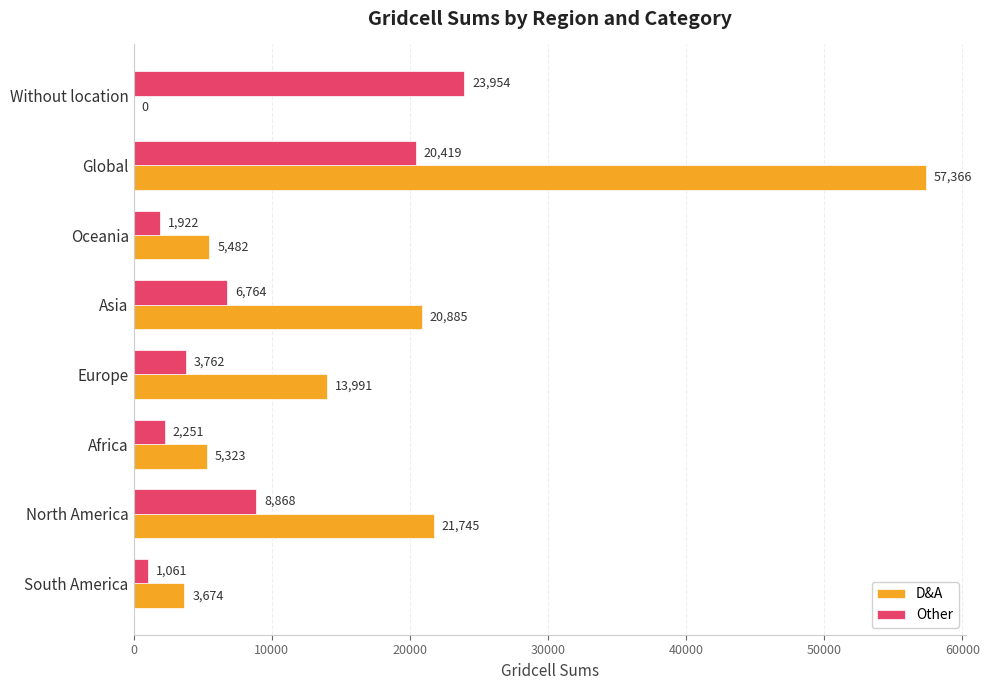

What is the average value of the D&A series?

16058